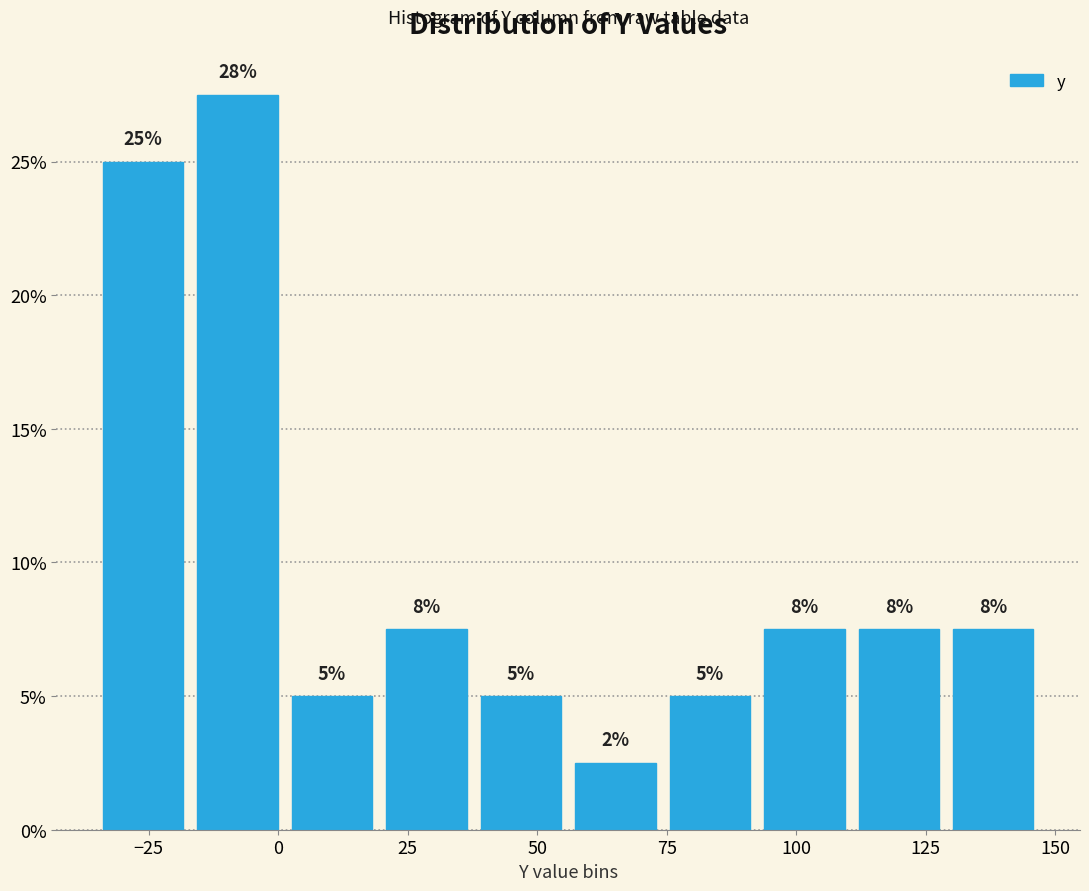

Around what value on the x-axis is the tallest bar? Give the approximate position of its centre, as read against the axis.

-10